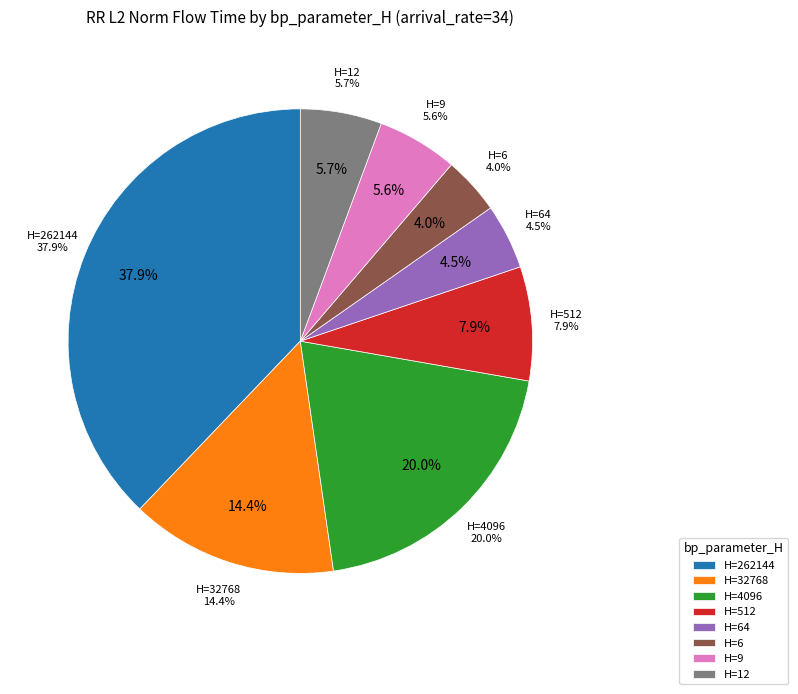

How many segments does this pie chart have?

8